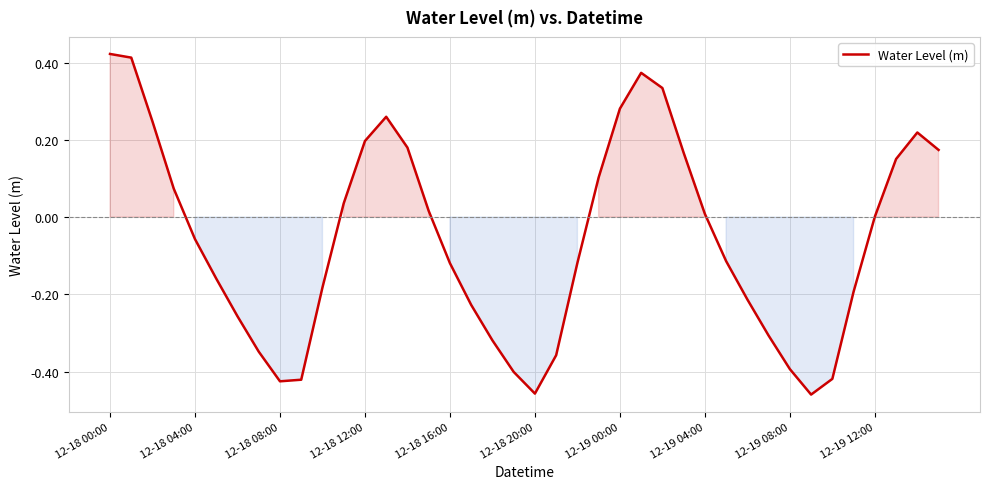

What is the difference between the maximum and minimum values?

0.9